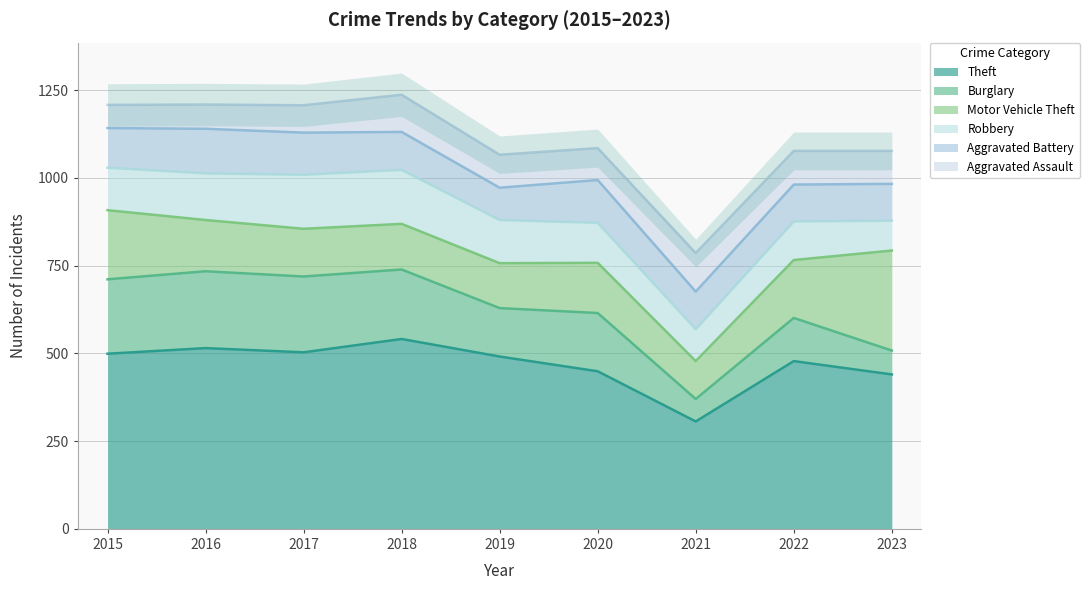

What is the difference between the Aggravated Battery values at 2022 and 2015?

8